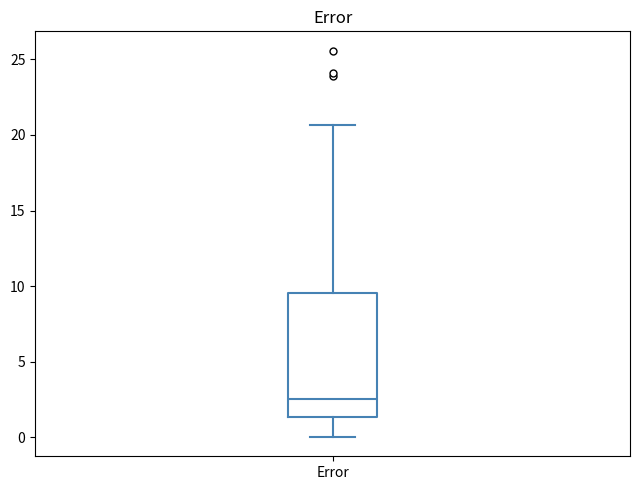

Read this box plot against the y-axis: the position of the median line, the range covered by the box, and the ends of both whiskers. The values are not printed on the chart, so give them approximately, as read against the axis.

median 2.5, box 1.5 to 9.5, whiskers 0.0 to 20.5